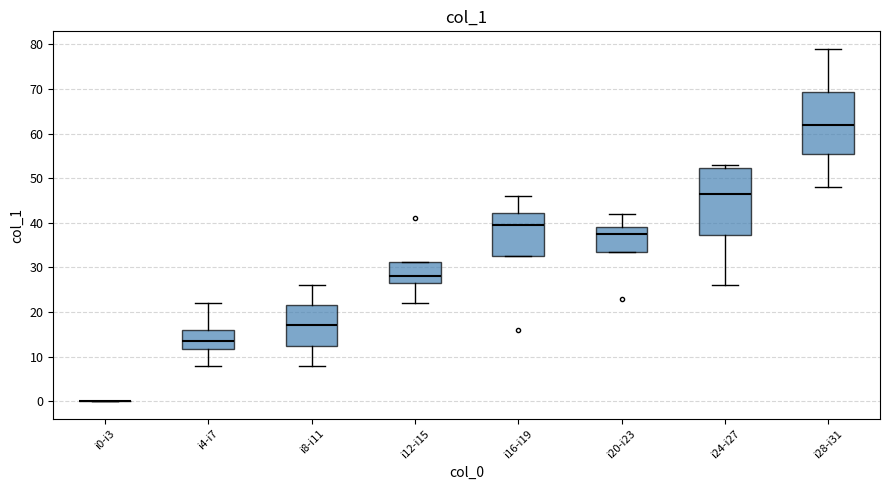

Reading left to right, read every box against the y-axis: the position of its median line, the range the box covers, and the ends of its whiskers. The values are not printed on the chart, so give them approximately, as read against the axis.

i0-i3: box collapsed to a line at 0, whiskers 0 to 0
i4-i7: median 14, box 12 to 16, whiskers 8 to 22
i8-i11: median 17, box 13 to 22, whiskers 8 to 26
i12-i15: median 28, box 27 to 31, whiskers 22 to 31
i16-i19: median 40, box 33 to 42, whiskers 33 to 46
i20-i23: median 38, box 34 to 39, whiskers 34 to 42
i24-i27: median 47, box 37 to 52, whiskers 26 to 53
i28-i31: median 62, box 56 to 69, whiskers 48 to 79